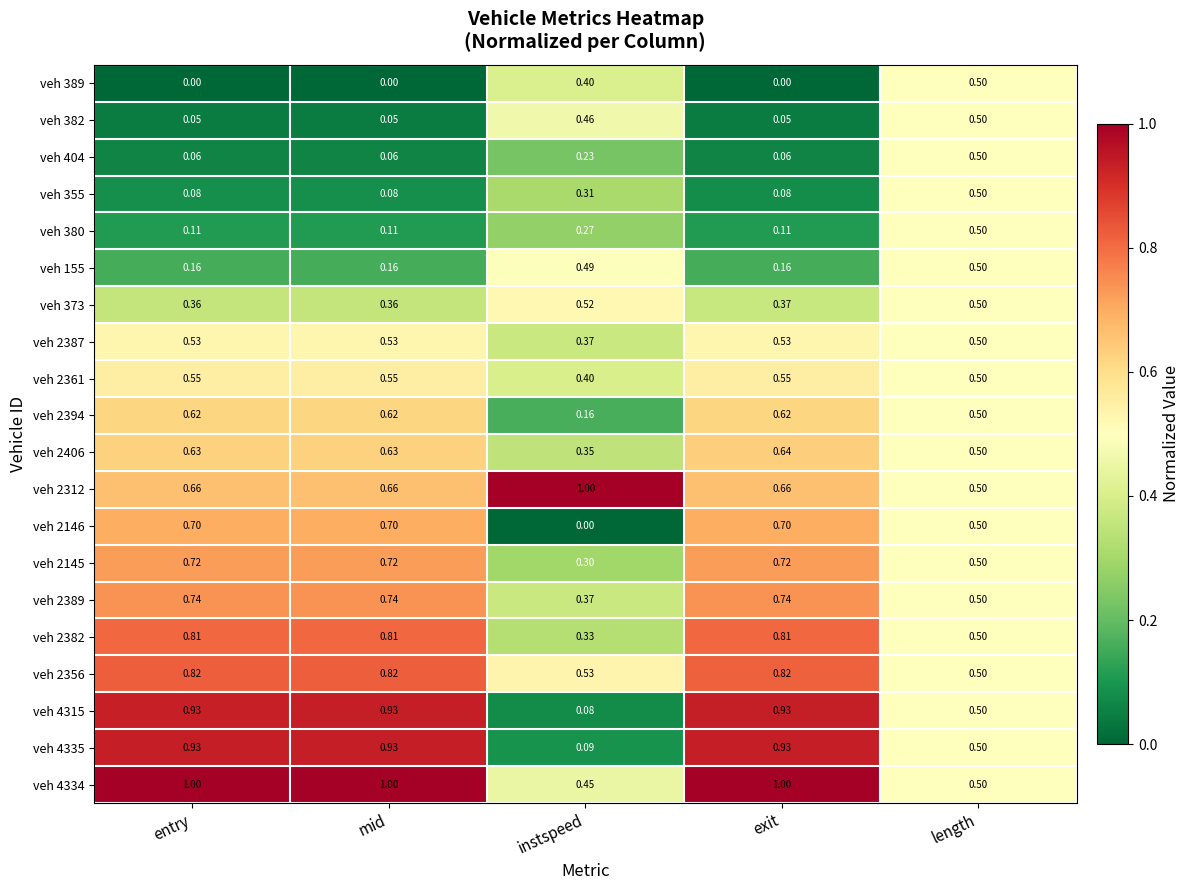

Where is veh 2146 nearest to the value 0?

instspeed